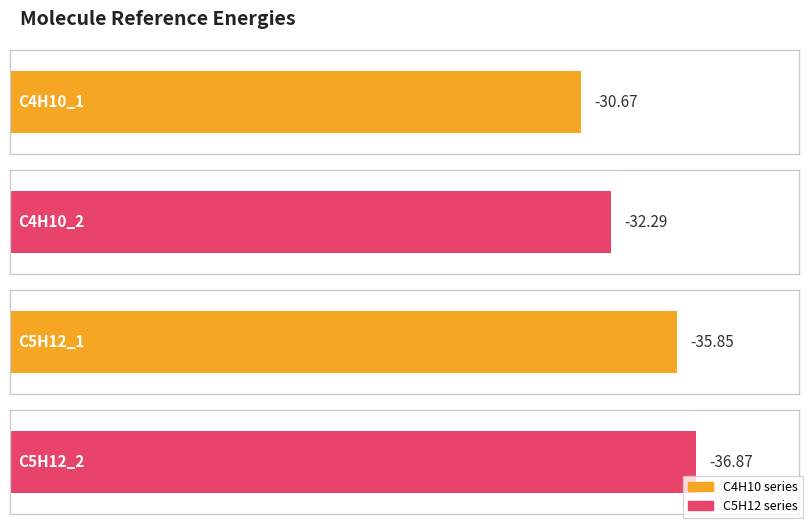

Reading left to right, extract all data points from this chart.

C4H10_1=-30.7	C4H10_2=-32.3	C5H12_1=-35.8	C5H12_2=-36.9